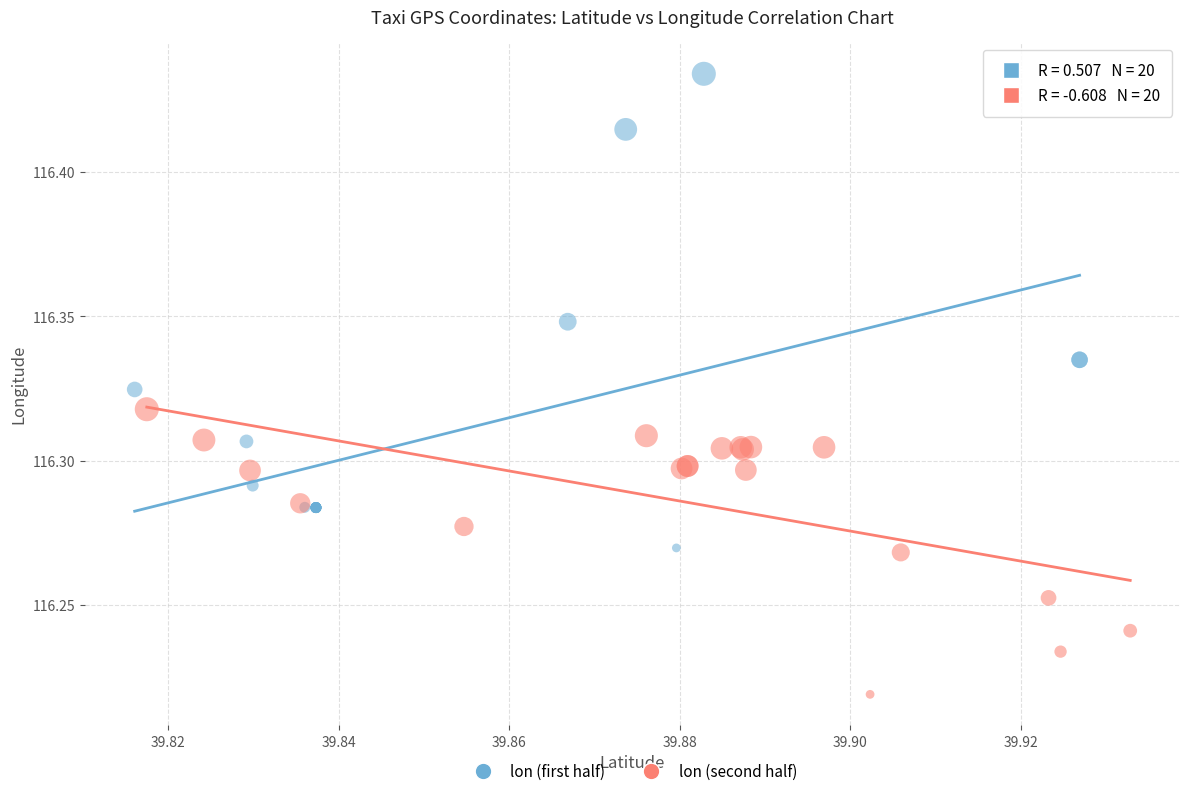

Which series contains the highest Y value?

lon (first half)